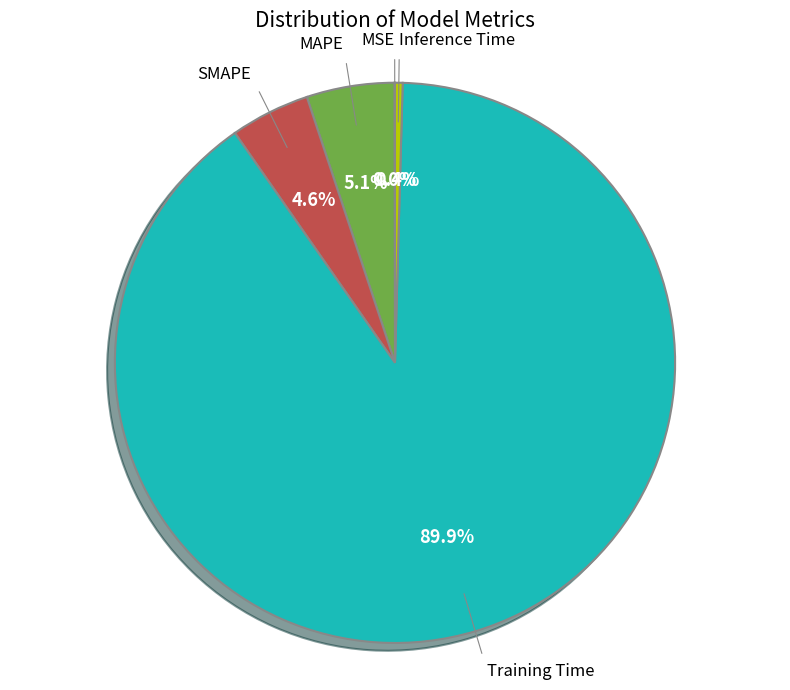

Does any single category account for the majority?

Yes